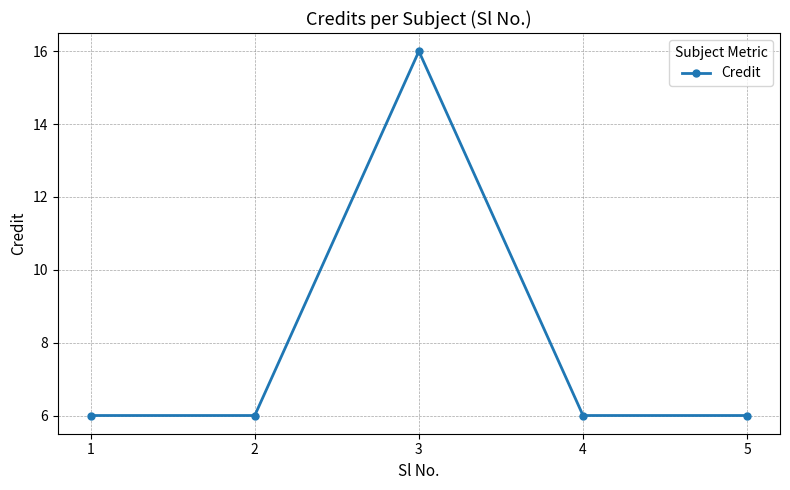

What is the change in value from 3 to 5?

-10